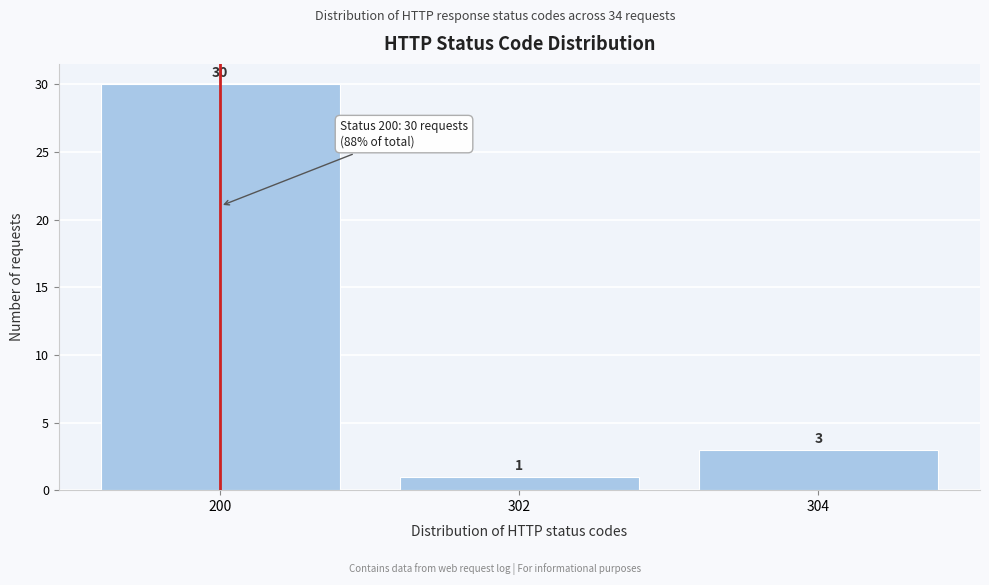

Reading left to right, list all the values displayed in this chart.

200=30	302=1	304=3